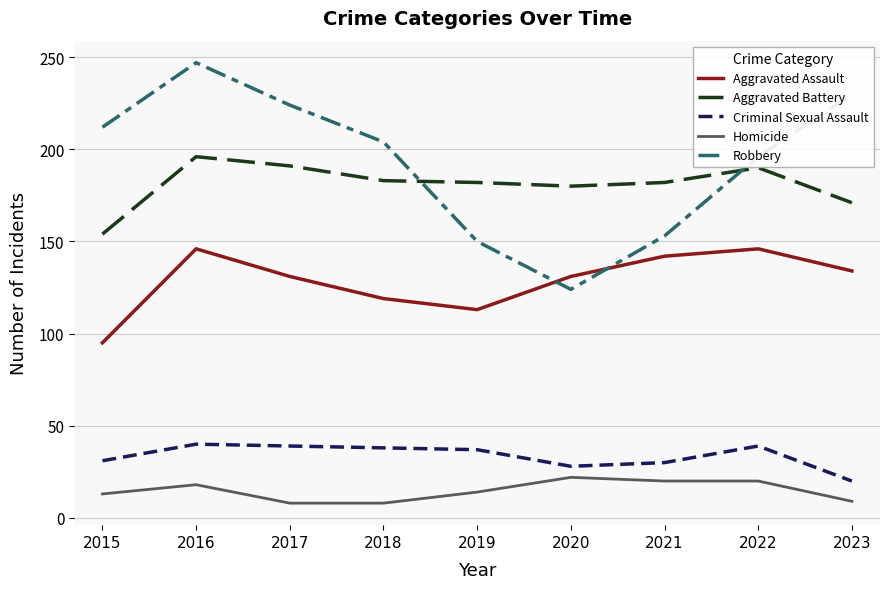

True or false: Criminal Sexual Assault and Robbery cross at least once.

False